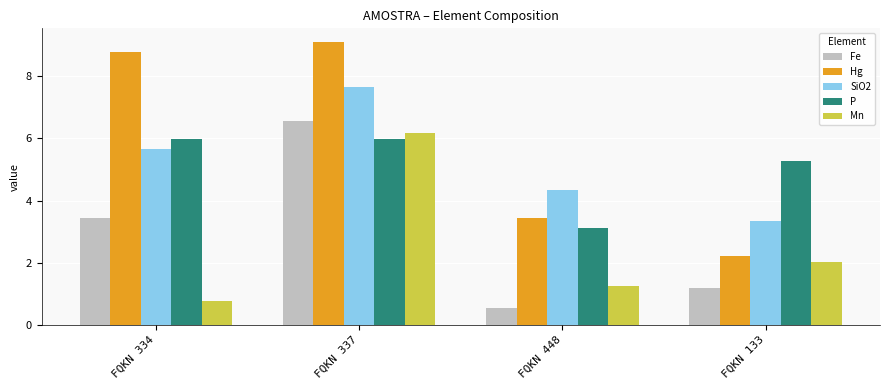

What is the sum of all P values?

20.3